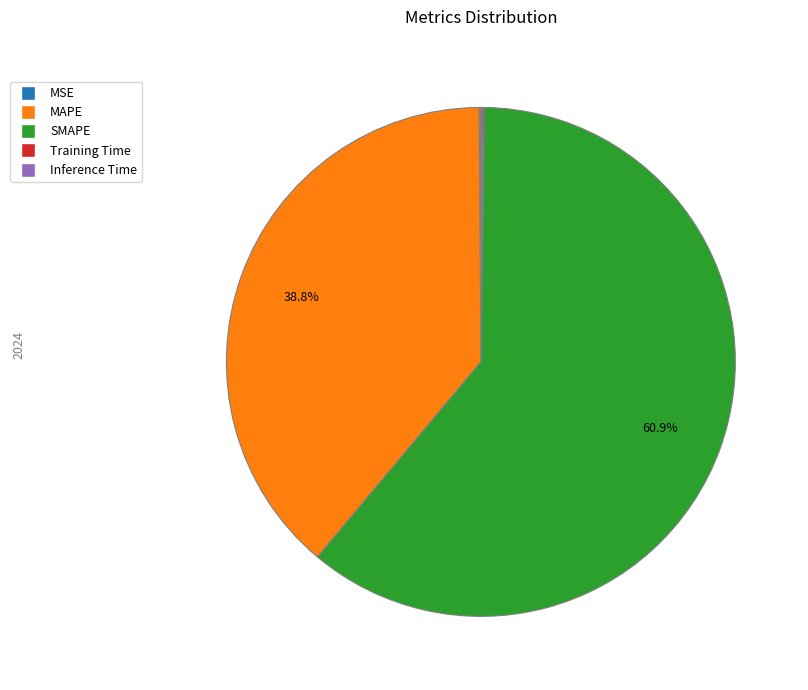

Which slice is the largest?

SMAPE